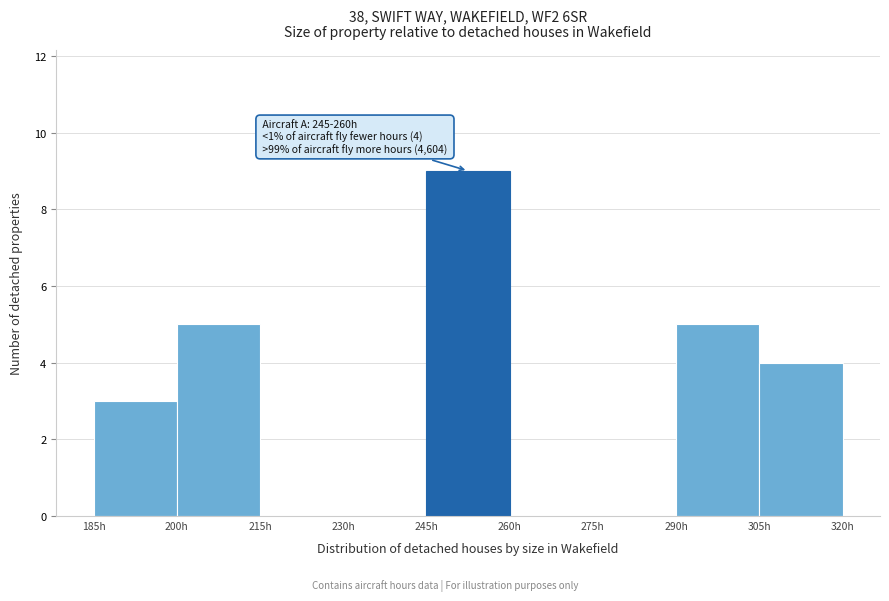

Over which range of the x-axis is the bar tallest?

245 to 260